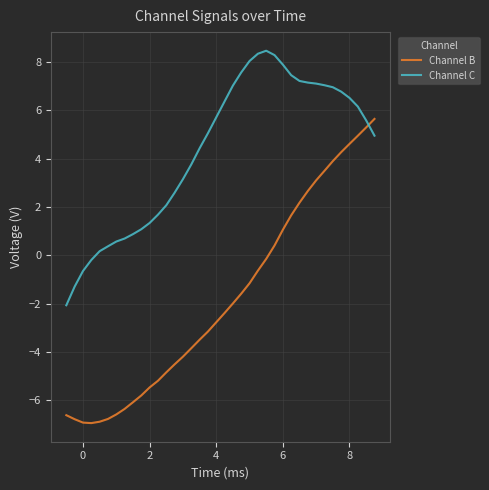

What is the greatest value displayed?

8.5